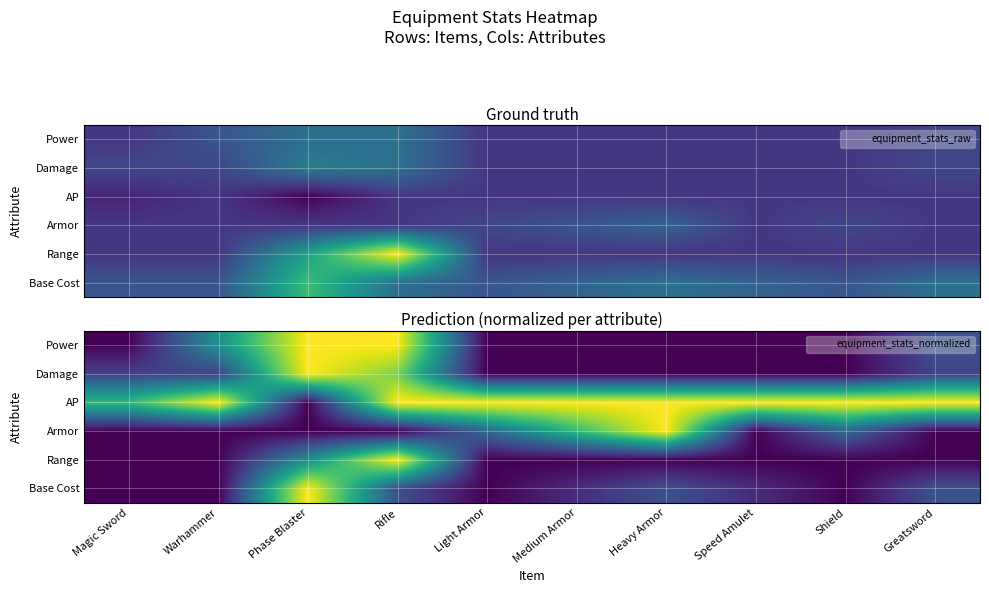

At how many categories does at least one series exceed 0?

10